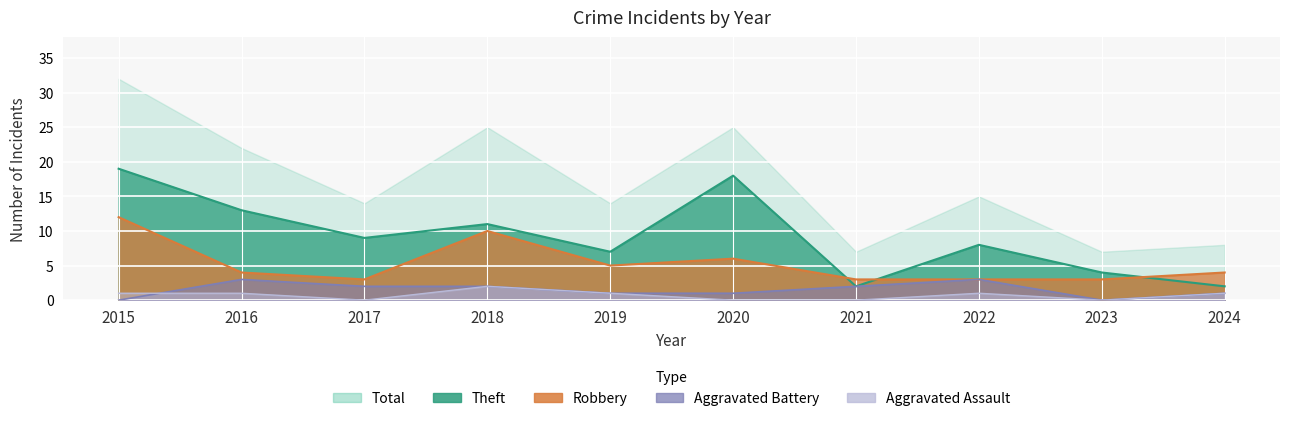

How many interior local peaks does the Robbery series have?

2